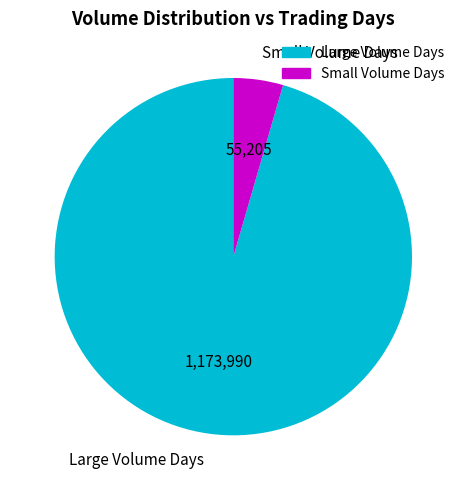

Which has a higher value, Large Volume Days or Small Volume Days?

Large Volume Days